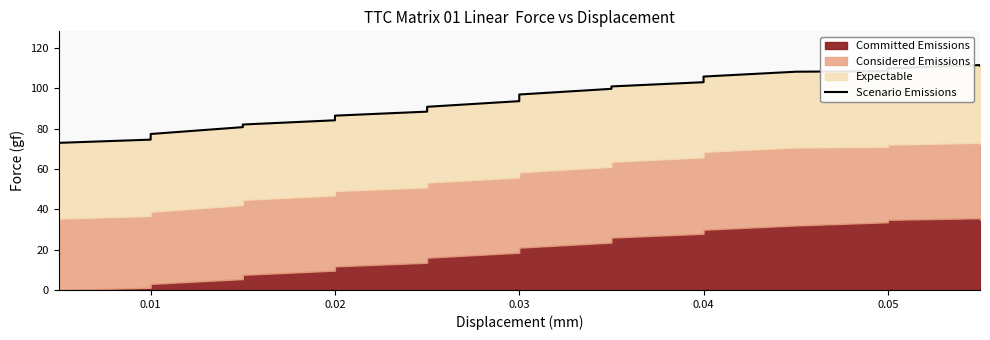

True or false: the data shows 103.1 at 0.04.

True